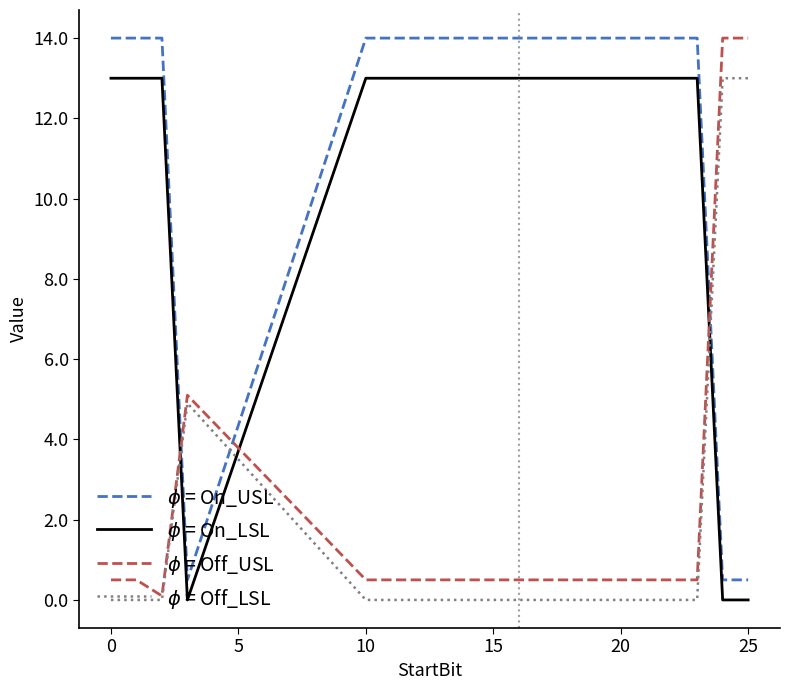

What is the greatest value displayed?

14.0